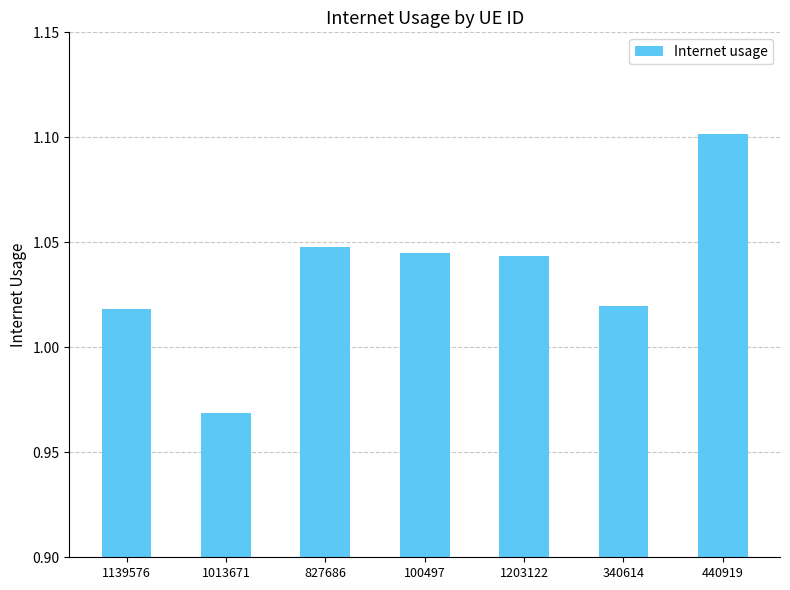

Approximately how many times larger is the value at 1013671 compared to 100497?

0.9